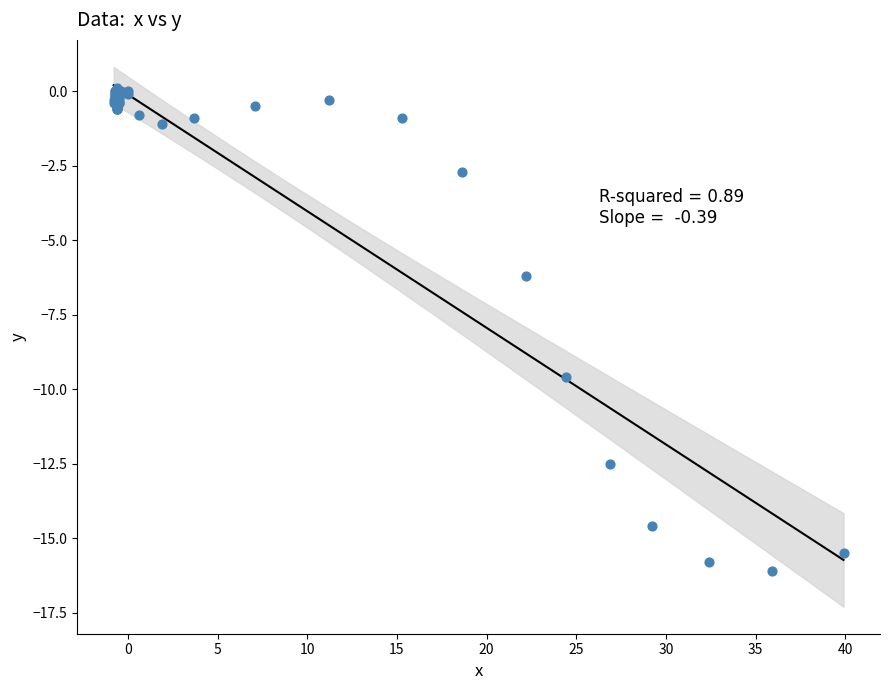

What Y value in the scatter plot is closest to -8?

-9.6